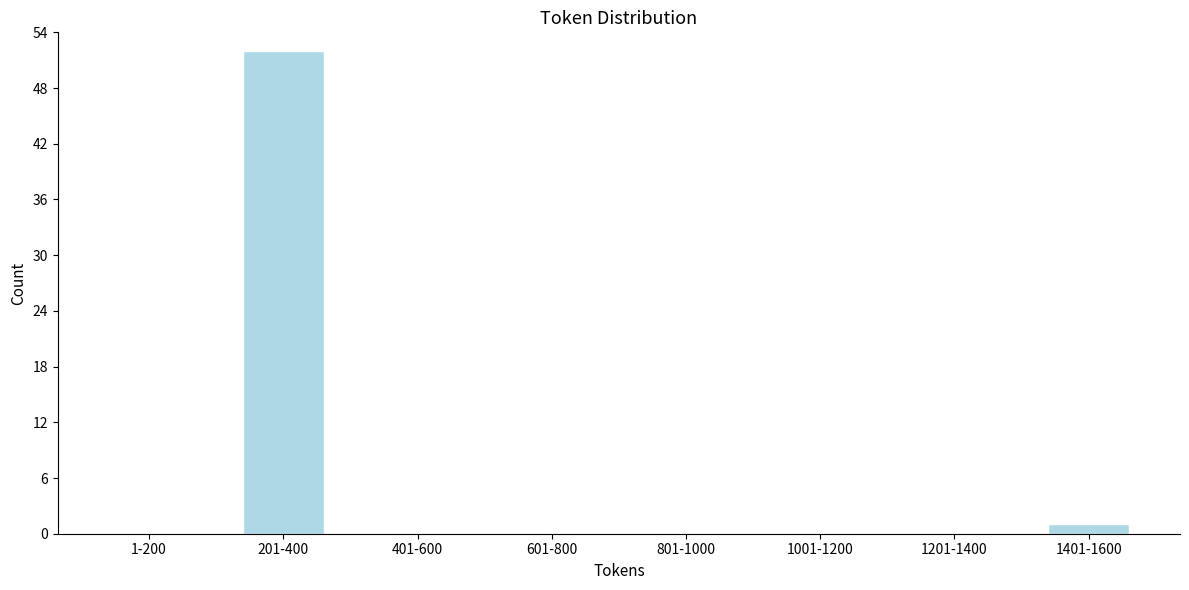

Reading left to right, list all the values displayed in this chart.

1-200=0	201-400=52	401-600=0	601-800=0	801-1000=0	1001-1200=0	1201-1400=0	1401-1600=1